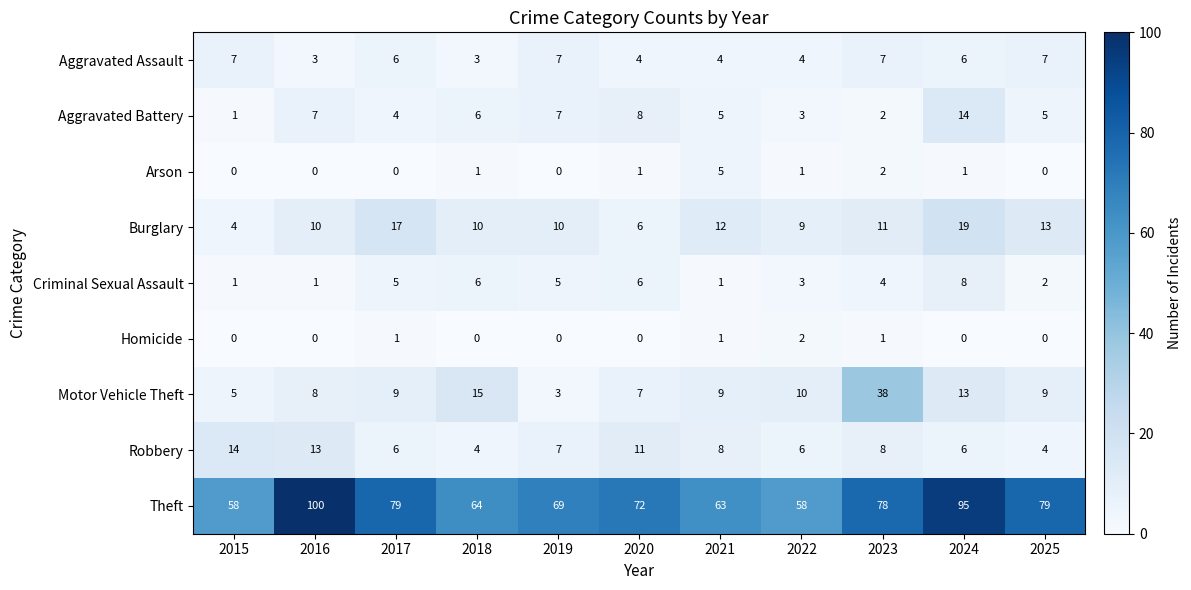

What is the maximum value shown in the chart?

100